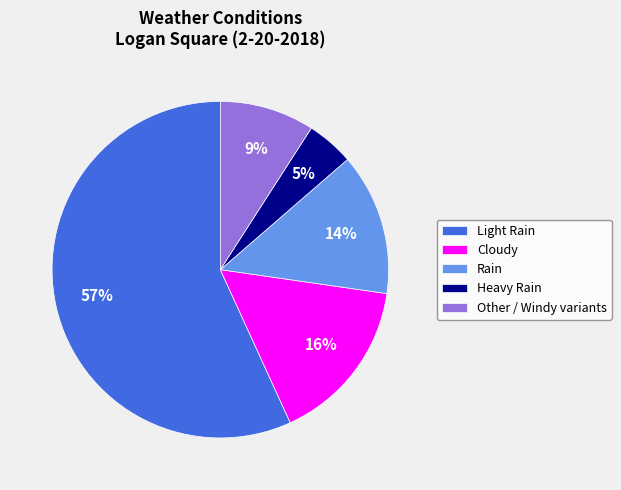

What percentage is the Rain slice, to the nearest percent?

14%